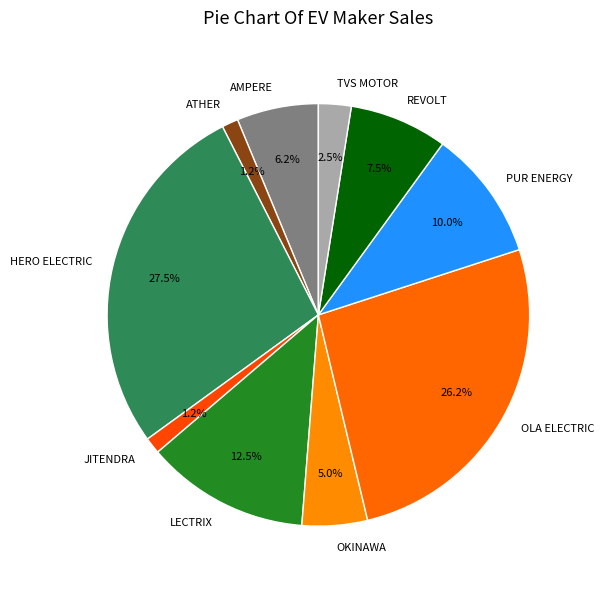

Which has a higher value, LECTRIX or ATHER?

LECTRIX